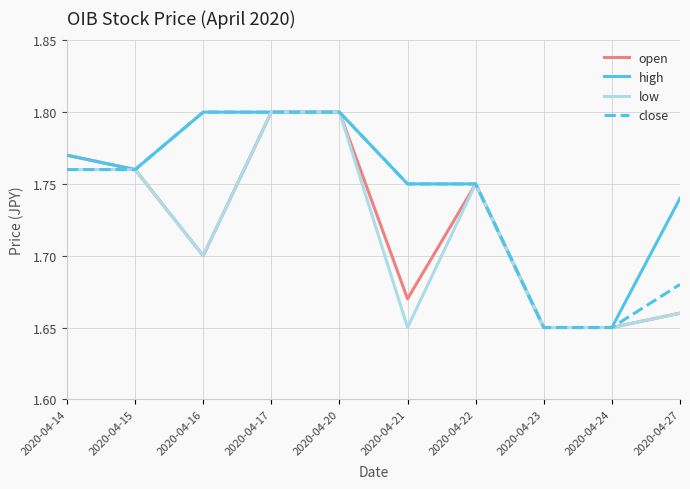

True or false: open has more than 2 points higher than both neighbors.

False